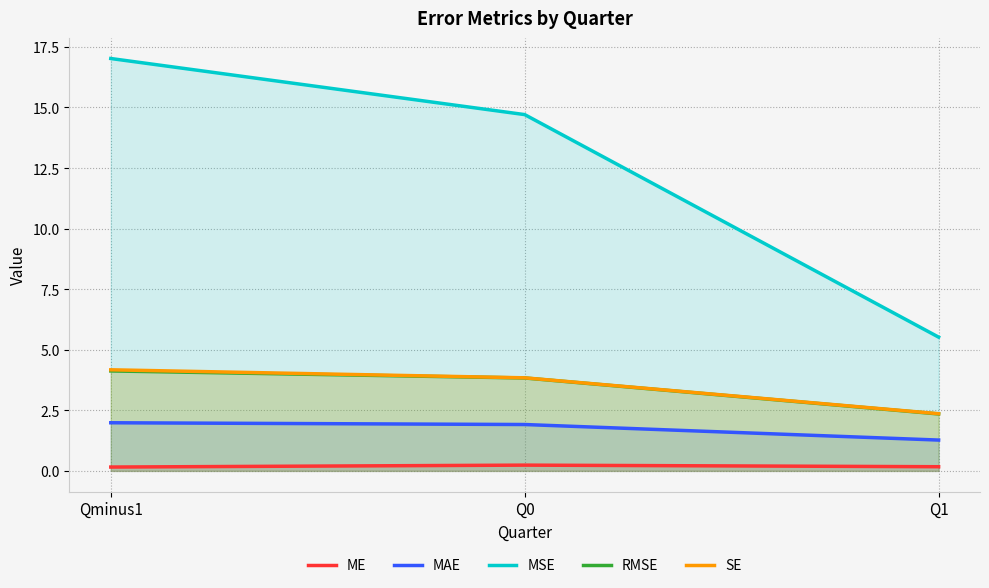

What is the value of the MAE point at the 3rd from the left?

1.3